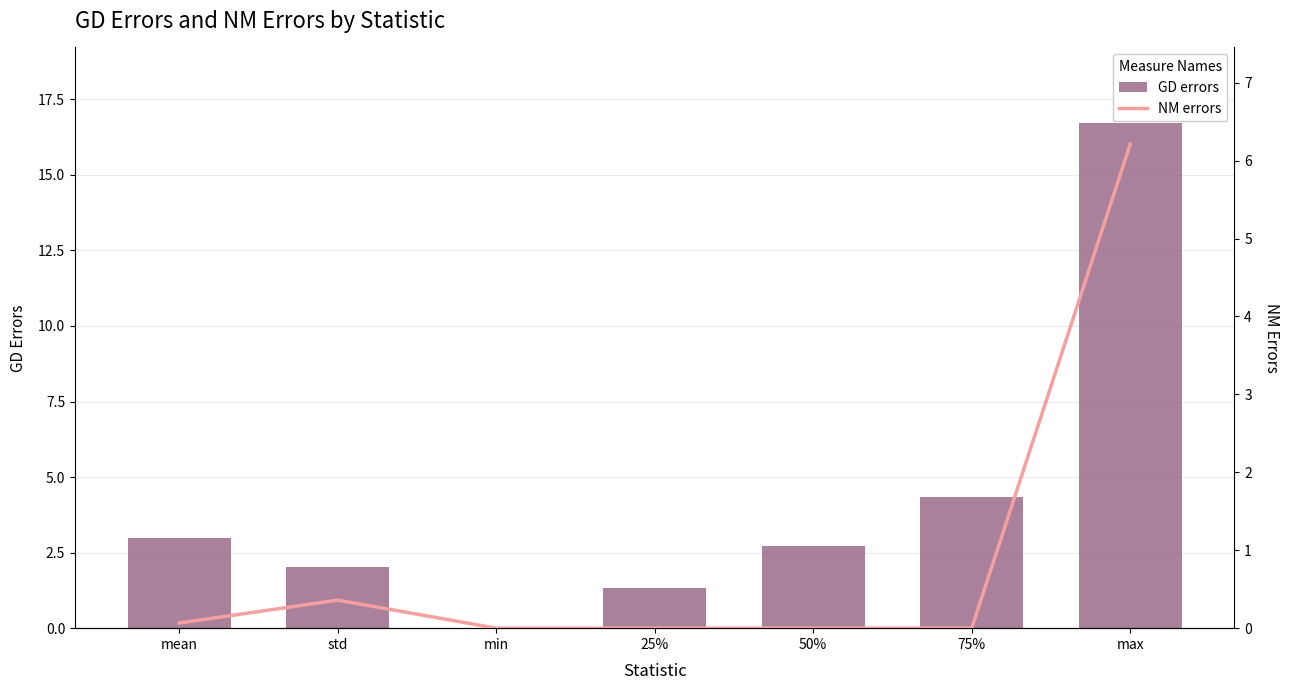

Count the number of categories in the chart.

7